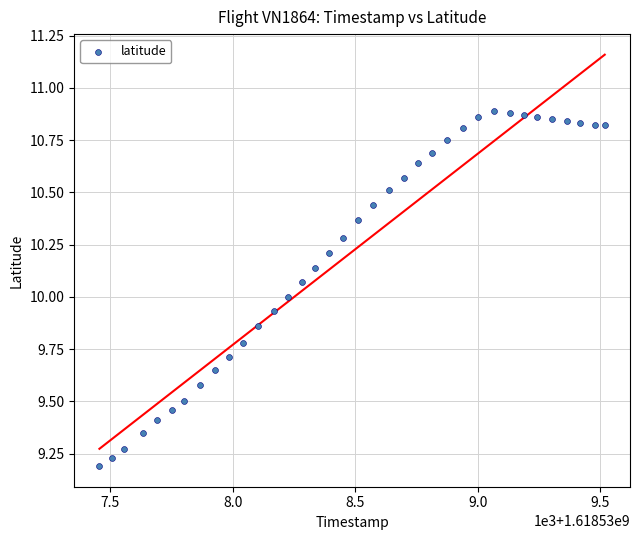

What is the range of Y values (max minus min)?

1.7